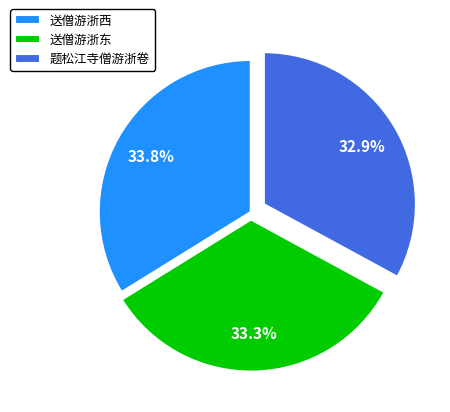

Does 题松江寺僧游浙卷 account for over 50% of the chart?

No